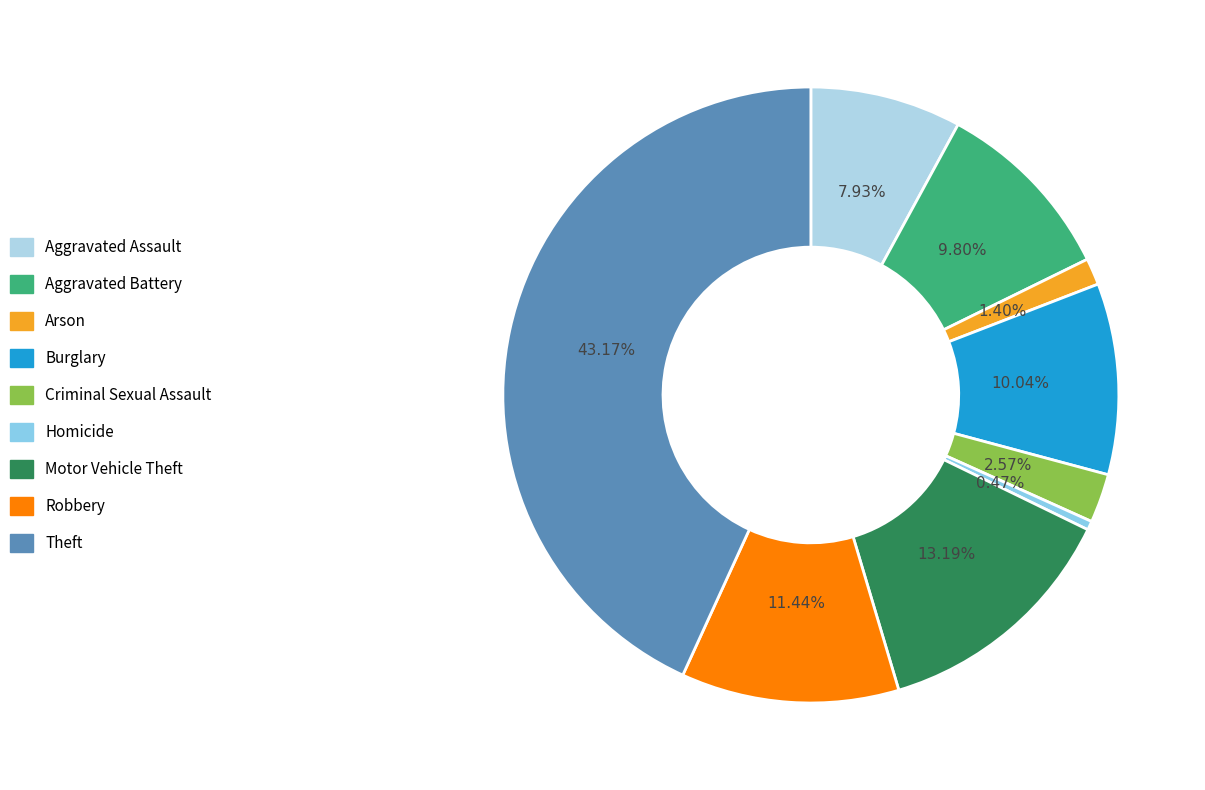

Rank the categories by value from lowest to highest.

Homicide, Arson, Criminal Sexual Assault, Aggravated Assault, Aggravated Battery, Burglary, Robbery, Motor Vehicle Theft, Theft